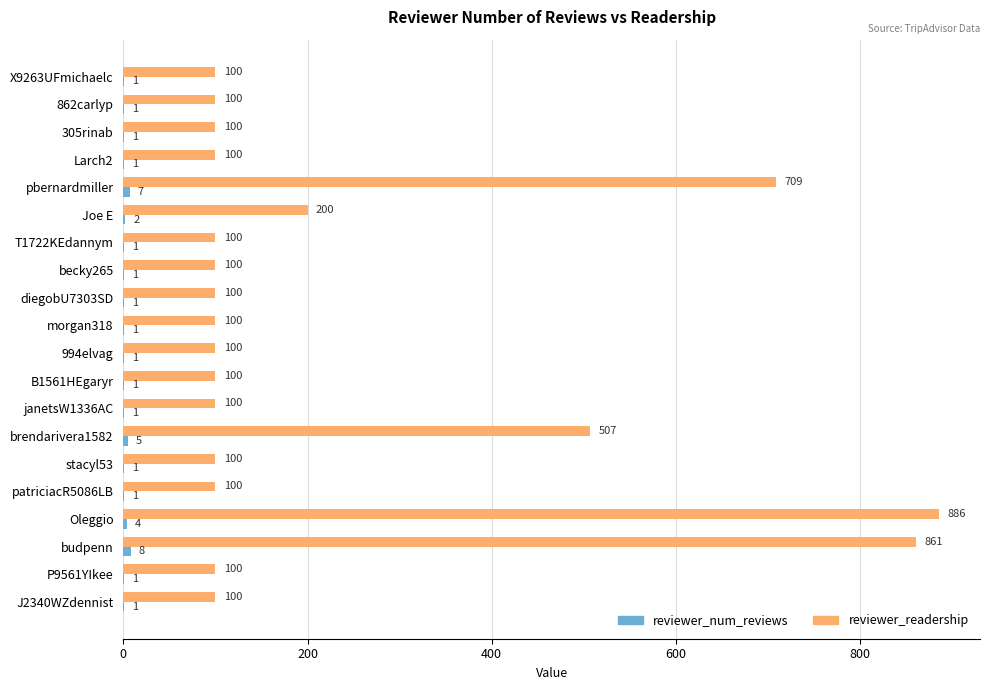

Where is reviewer_readership nearest to the value 493?

brendarivera1582